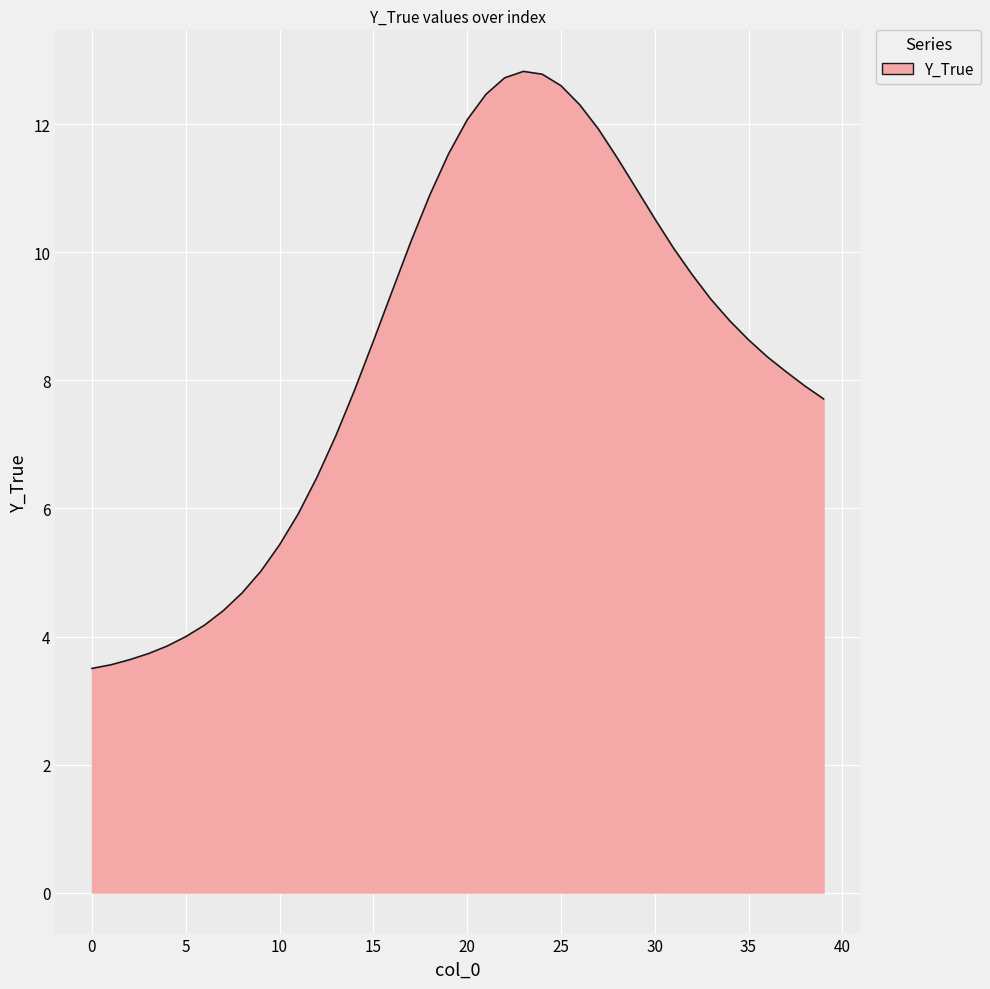

How many lines are shown in the chart?

1